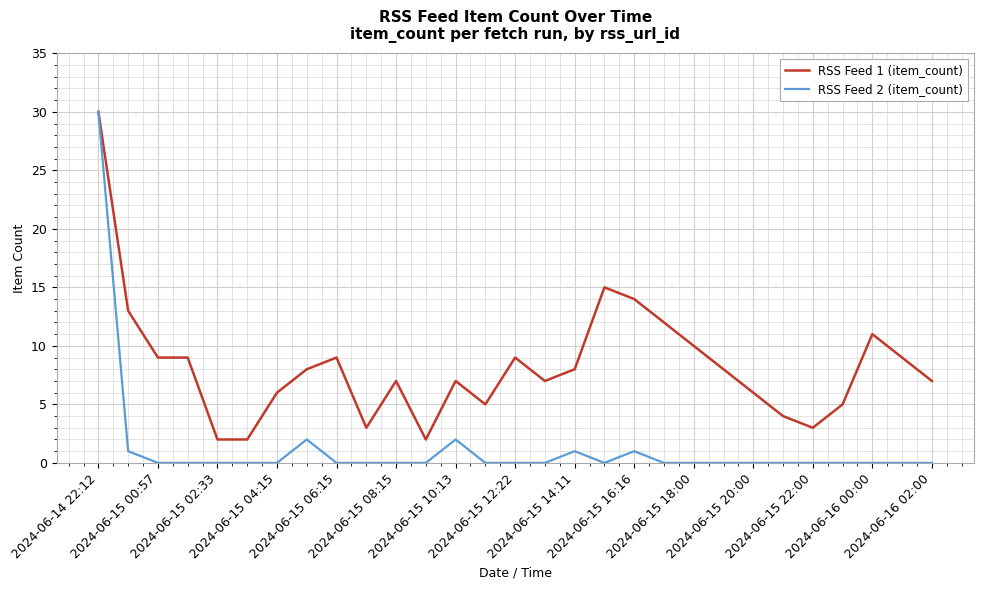

Which series has the largest total across all categories?

RSS Feed 1 (item_count)